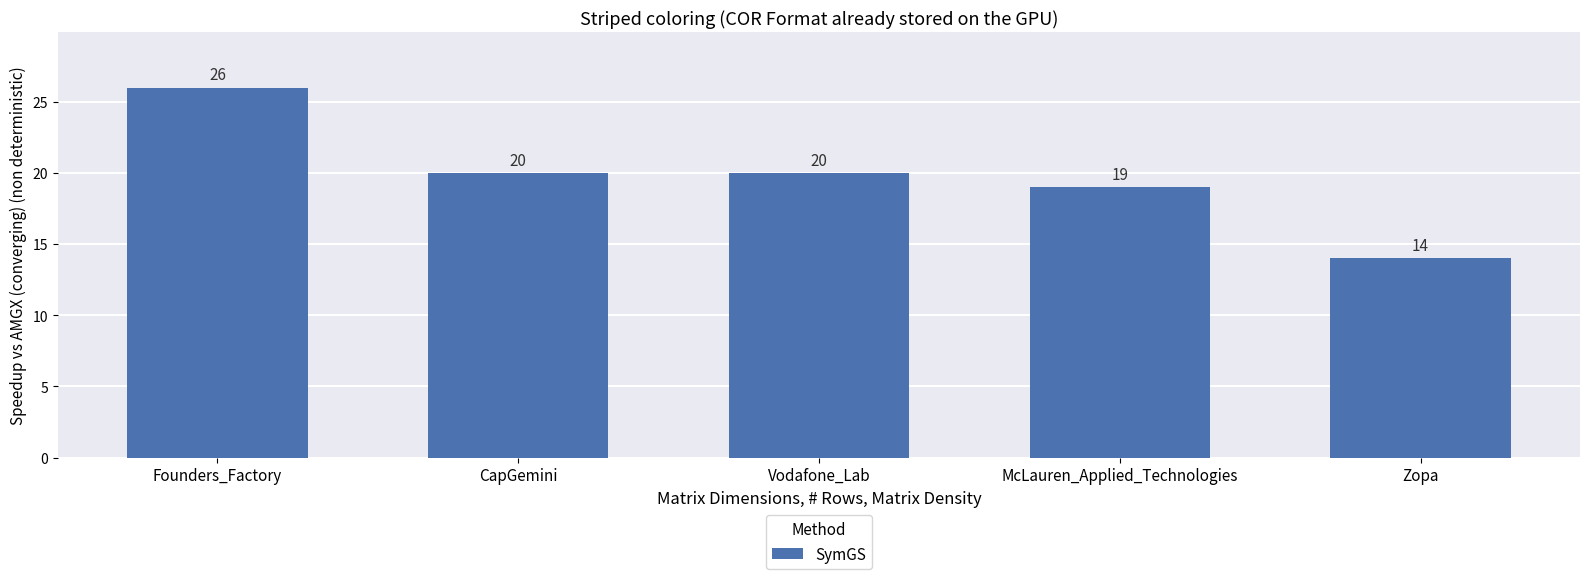

What is the change in value from Founders_Factory to Zopa?

-12